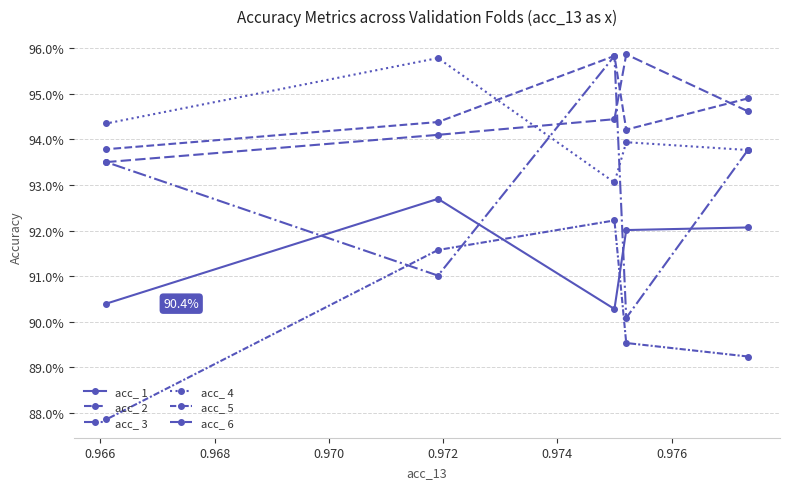

True or false: acc_ 3 and acc_ 2 intersect in this chart.

False